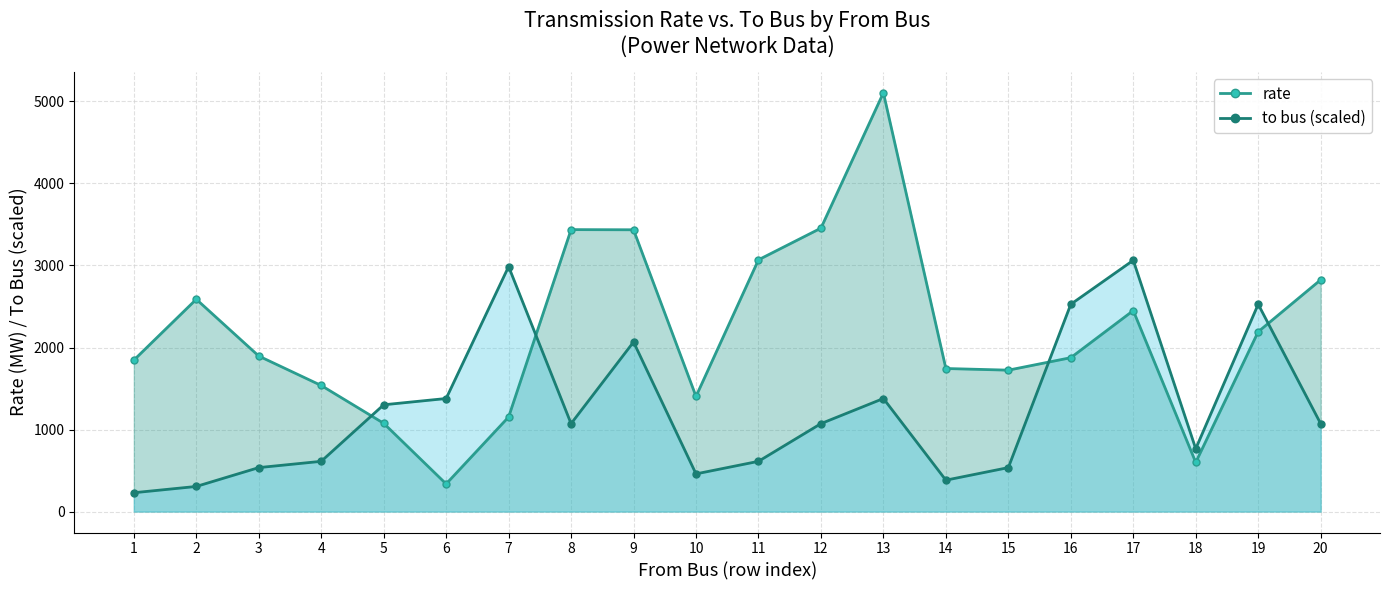

Reading right to left, list all the values displayed in this chart.

rate: 2825.0	2192.0	600.0	2450.0	1876.0	1724.0	1744.0	5105.0	3455.0	3069.0	1404.0	3435.0	3437.0	1153.0	337.0	1076.0	1537.0	1896.0	2588.0	1846.0
to bus (scaled): 1072.0	2527.0	765.8	3063.0	2527.0	536.0	382.9	1378.3	1072.0	612.6	459.4	2067.5	1072.0	2986.4	1378.3	1301.8	612.6	536.0	306.3	229.7